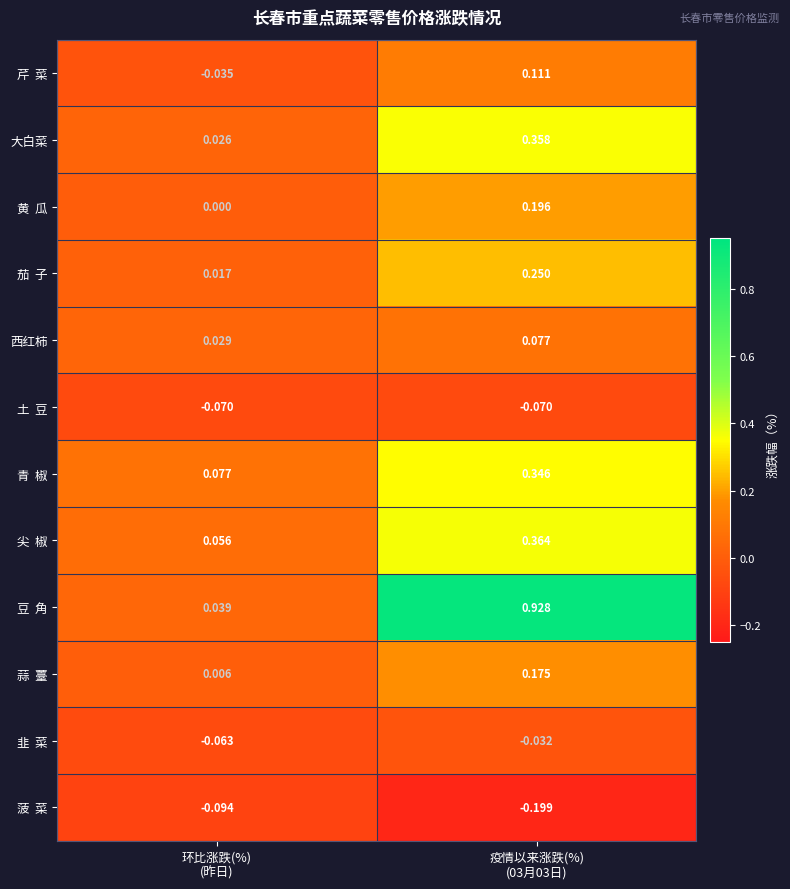

How many distinct data groups are displayed?

12